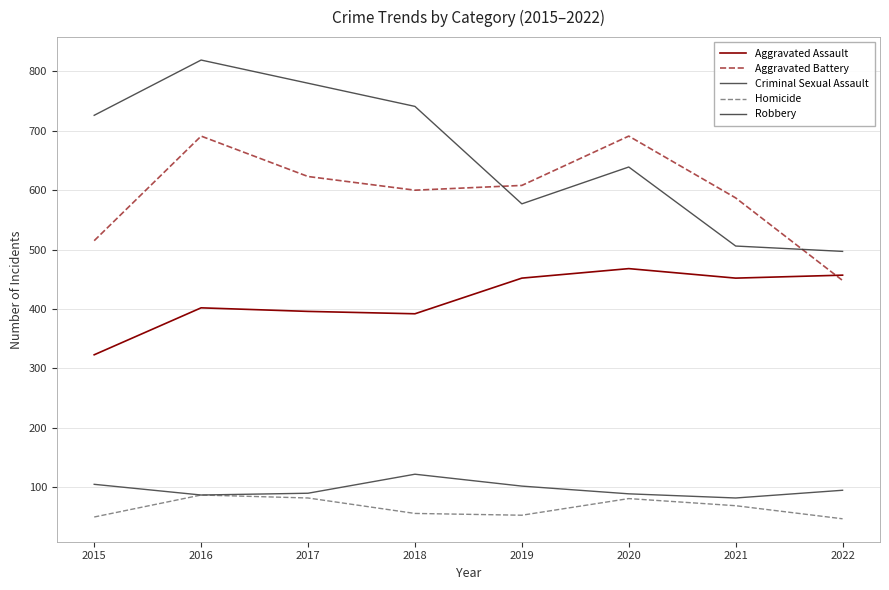

At which label is Aggravated Battery closest to 569?

2021